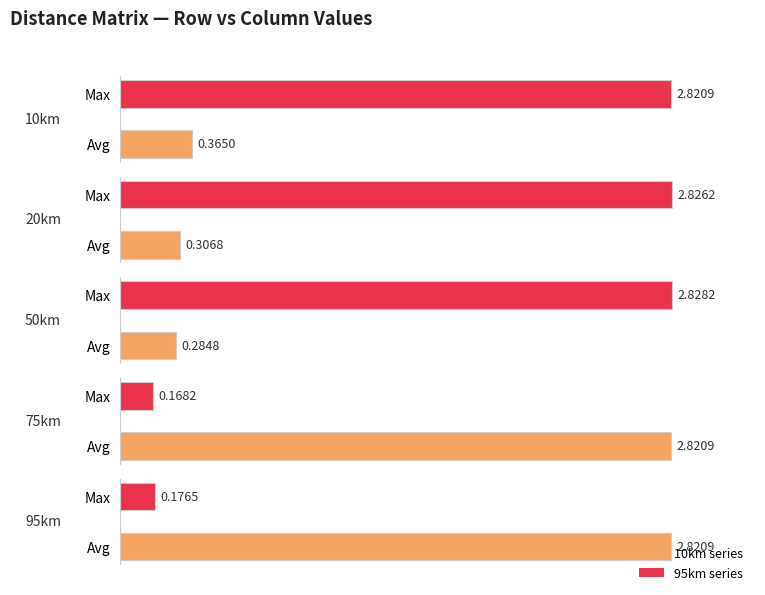

Which series has the largest total across all categories?

95km